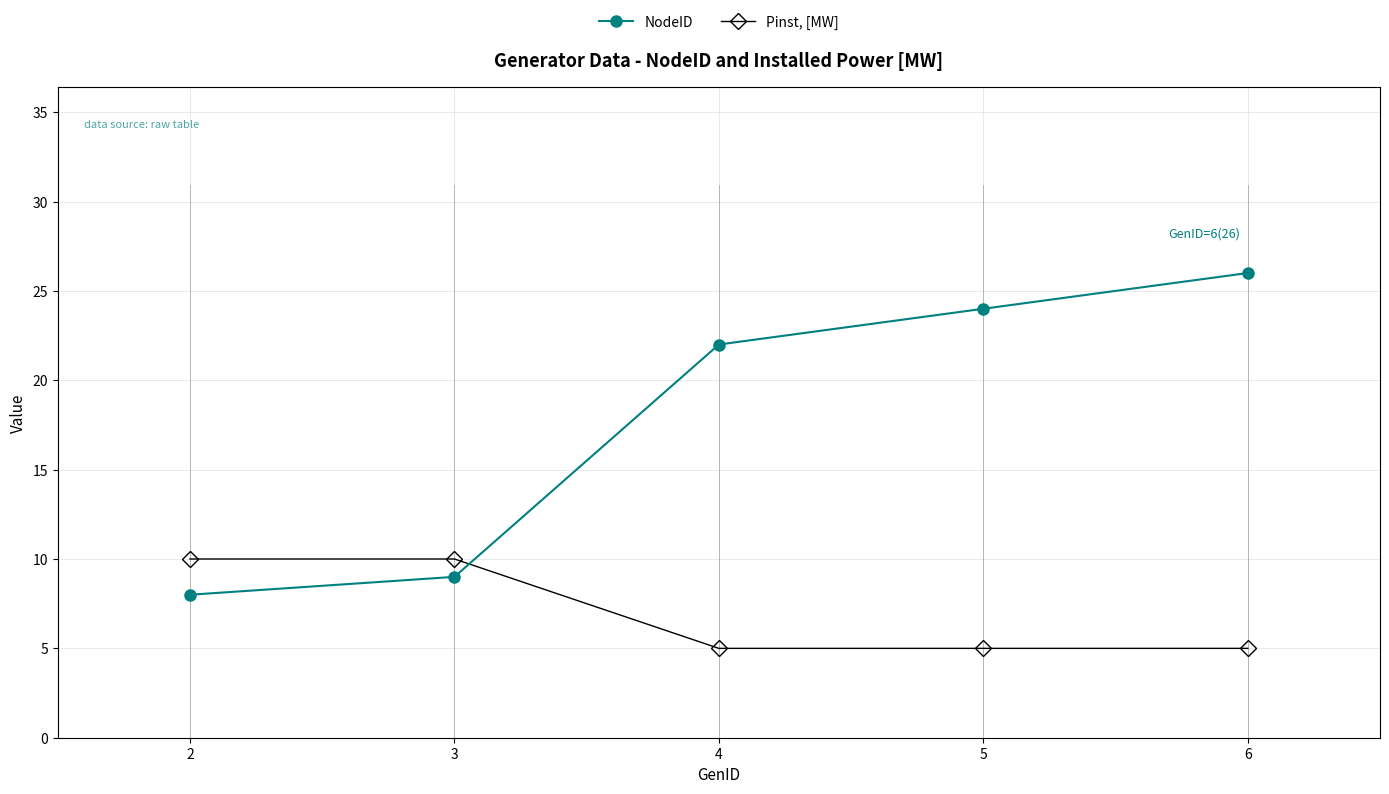

What are all the series names shown in the legend?

NodeID, Pinst, [MW]